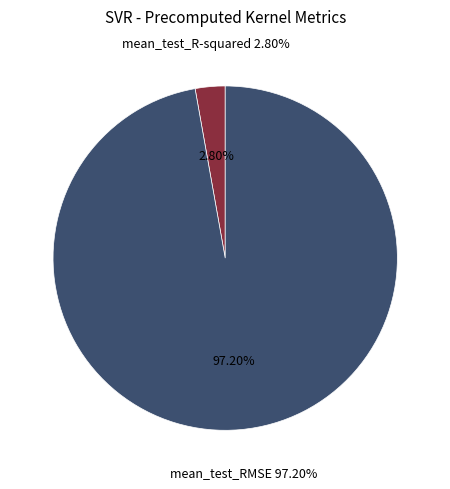

Is mean_test_R-squared the majority of the pie?

No